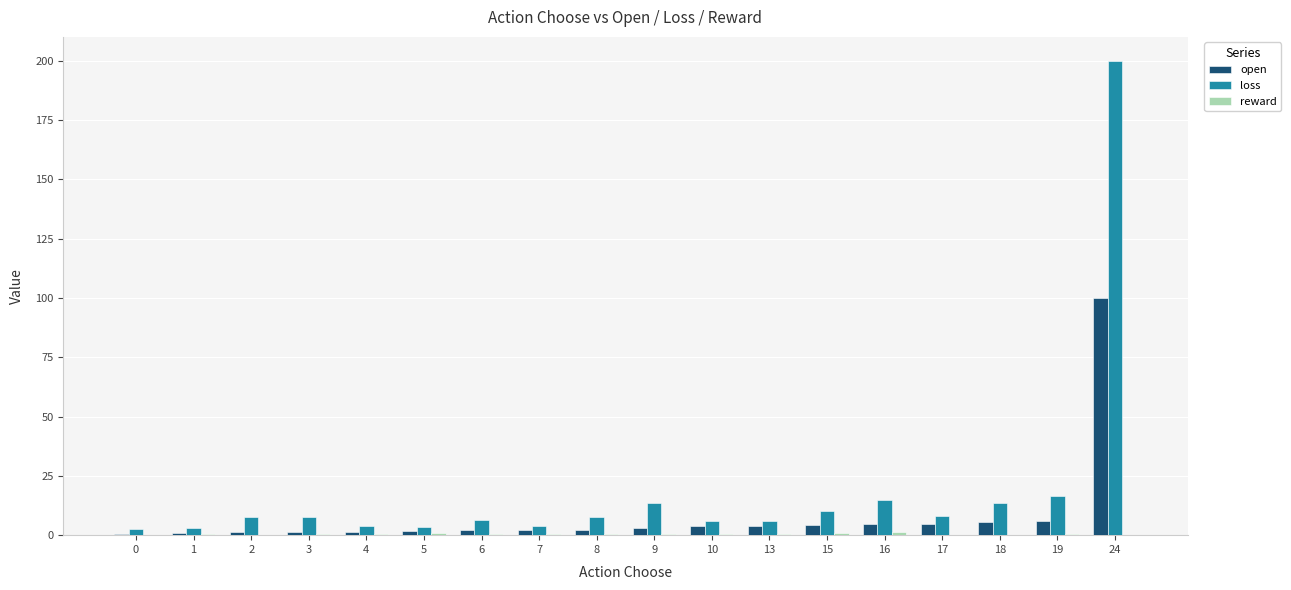

What is the sum of all open values?

149.8